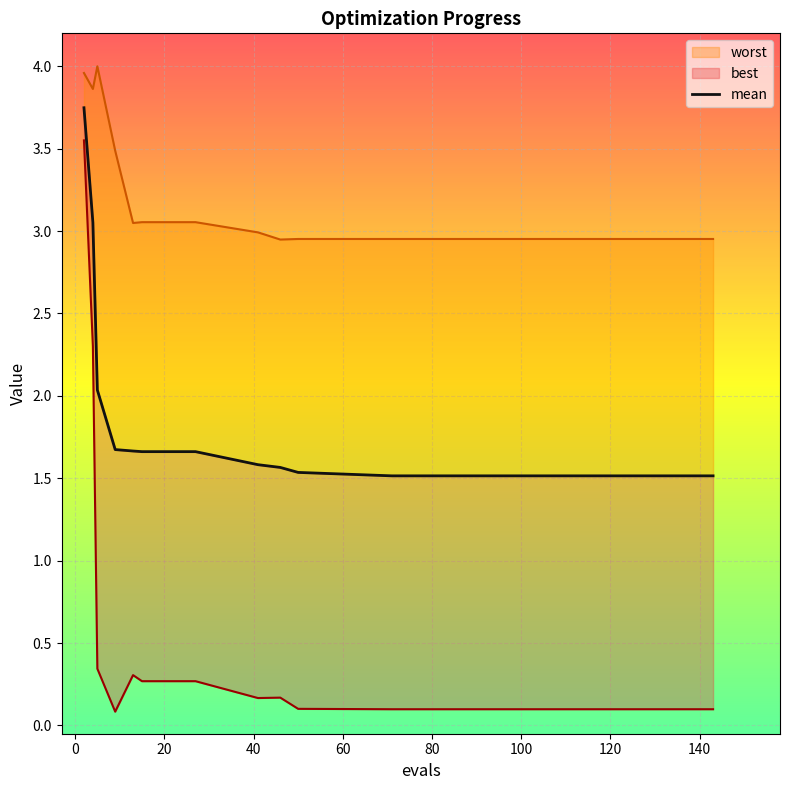

What is the average value?

1.9